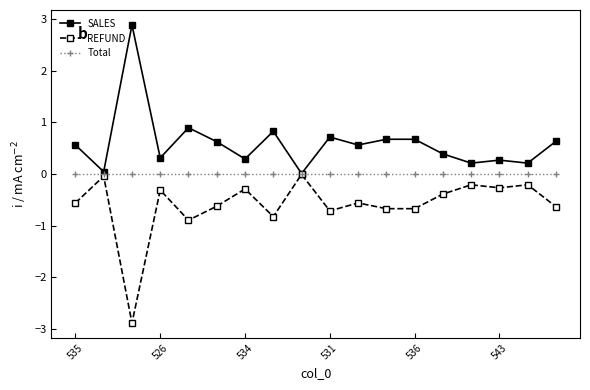

Which series has the largest total across all categories?

SALES